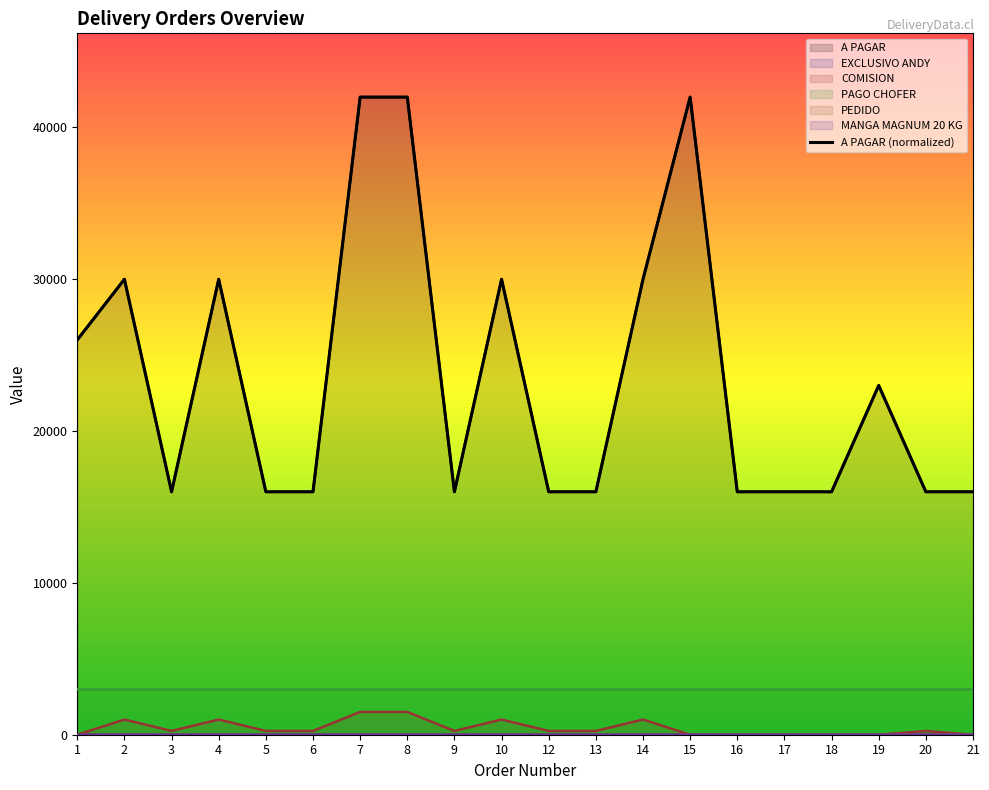

At how many categories does at least one series exceed 16375?

9